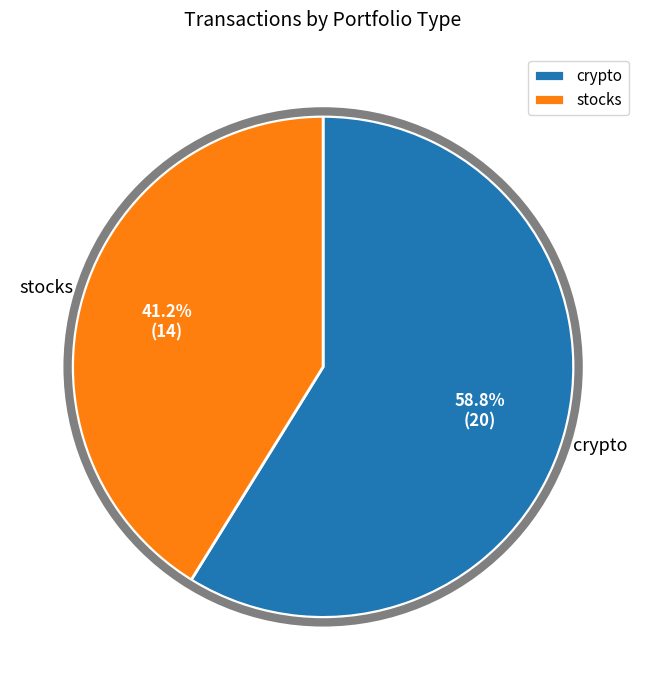

To the nearest percent, what is the combined percentage of crypto and stocks?

100%